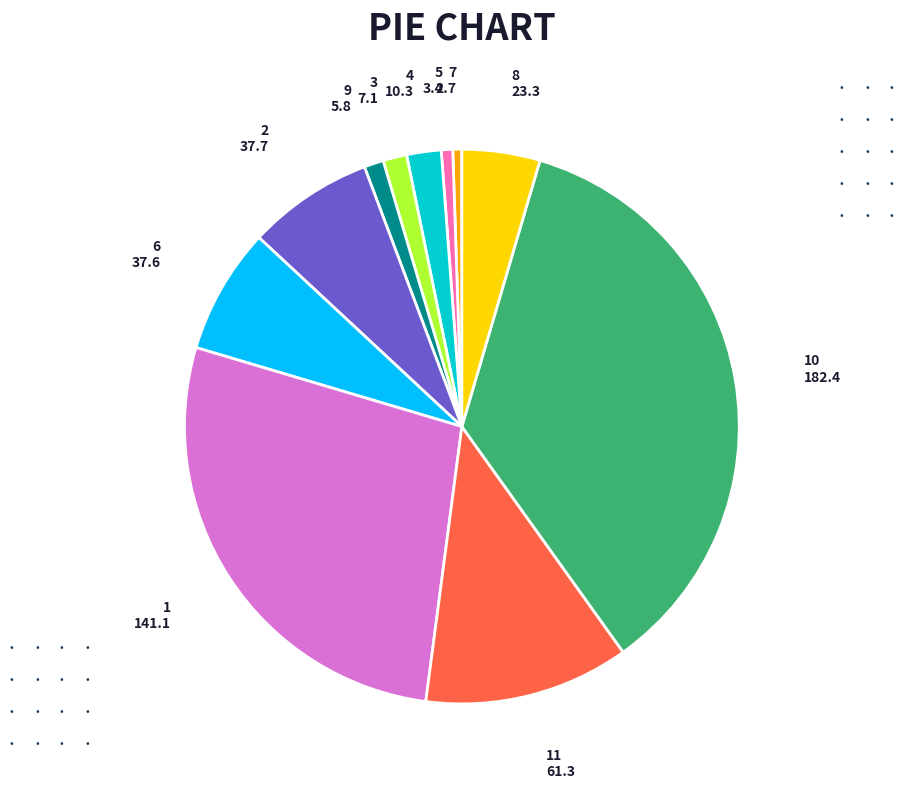

Is 5 the majority of the pie?

No